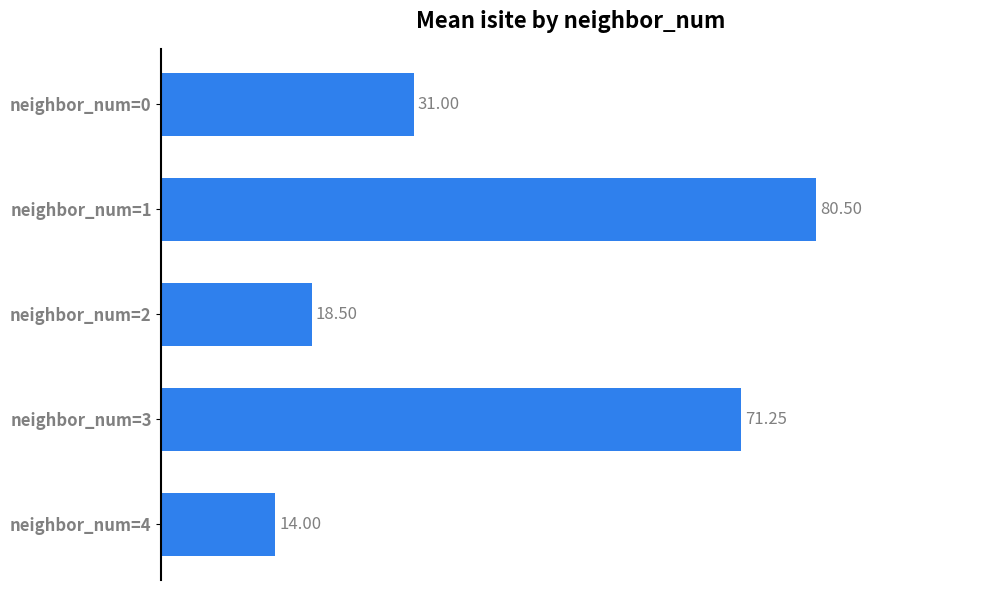

Approximately how many times larger is the value at neighbor_num=4 compared to neighbor_num=2?

0.8